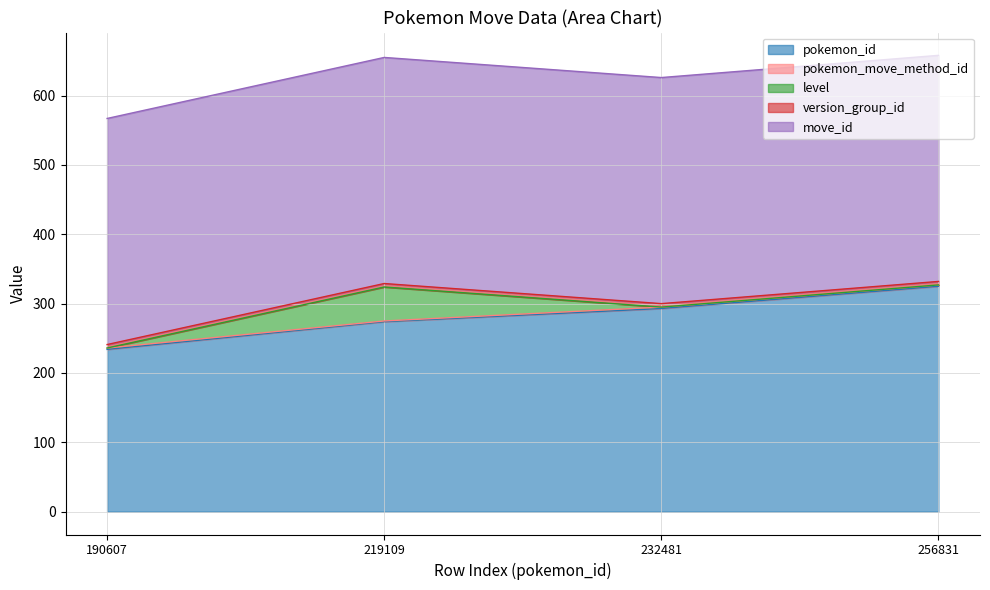

What is the sum of the move_id values at 219109 and 232481?

652